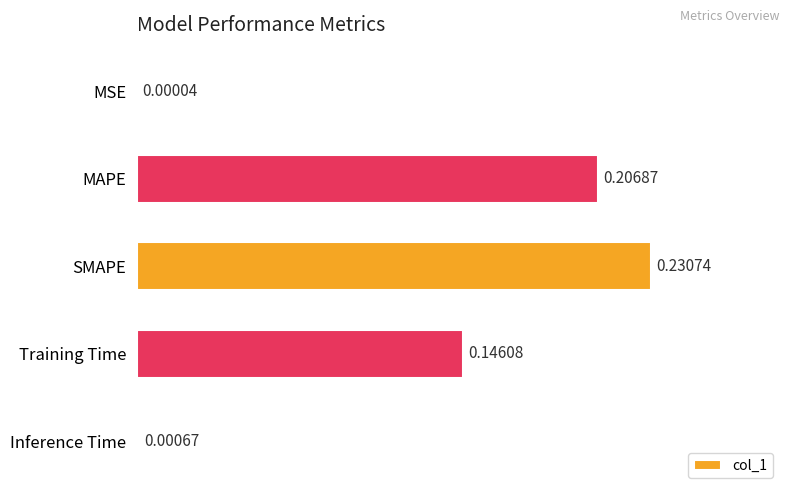

What is the sum of all values?

0.6